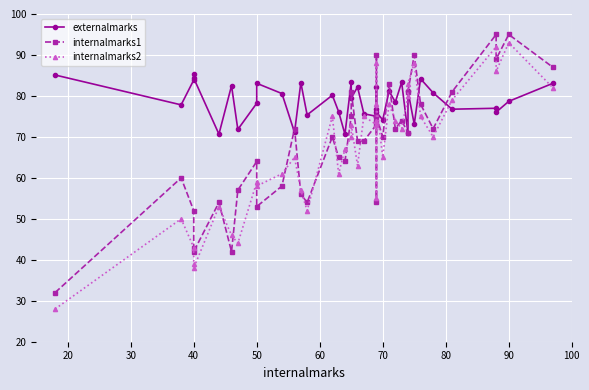

Reading left to right, transcribe all the data shown in this chart.

externalmarks: 85.1	77.8	83.9	85.5	84.3	70.7	82.5	71.8	78.2	83.1	80.6	71.1	83.2	75.4	80.2	76.1	70.7	83.4	79.5	82.2	75.7	75.0	82.3	74.8	76.7	76.0	74.2	81.2	78.5	83.3	71.0	81.2	73.1	84.2	80.8	76.8	77.0	76.0	78.7	83.1
internalmarks1: 32.0	60.0	52.0	43.0	42.0	54.0	42.0	57.0	64.0	53.0	58.0	72.0	56.0	54.0	70.0	65.0	64.0	75.0	81.0	69.0	69.0	73.0	74.0	54.0	90.0	75.0	70.0	83.0	72.0	74.0	71.0	81.0	90.0	78.0	72.0	81.0	95.0	89.0	95.0	87.0
internalmarks2: 28.0	50.0	43.0	39.0	38.0	53.0	46.0	44.0	59.0	58.0	61.0	65.0	57.0	52.0	75.0	61.0	67.0	70.0	73.0	63.0	75.0	73.0	74.0	55.0	88.0	78.0	65.0	78.0	74.0	72.0	80.0	83.0	88.0	75.0	70.0	79.0	92.0	86.0	93.0	82.0